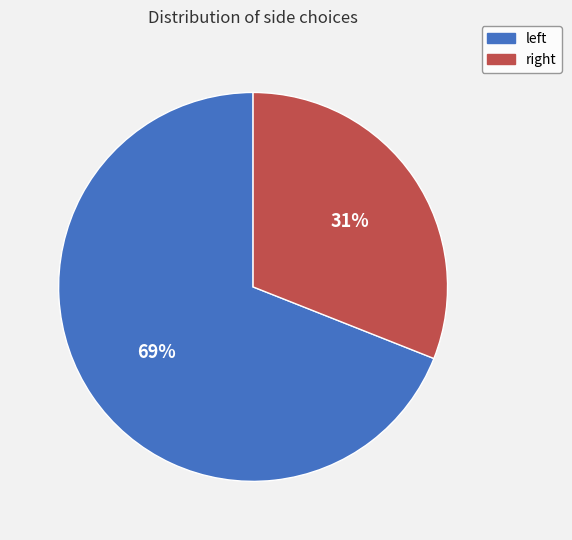

Rank the categories by value from highest to lowest.

left, right